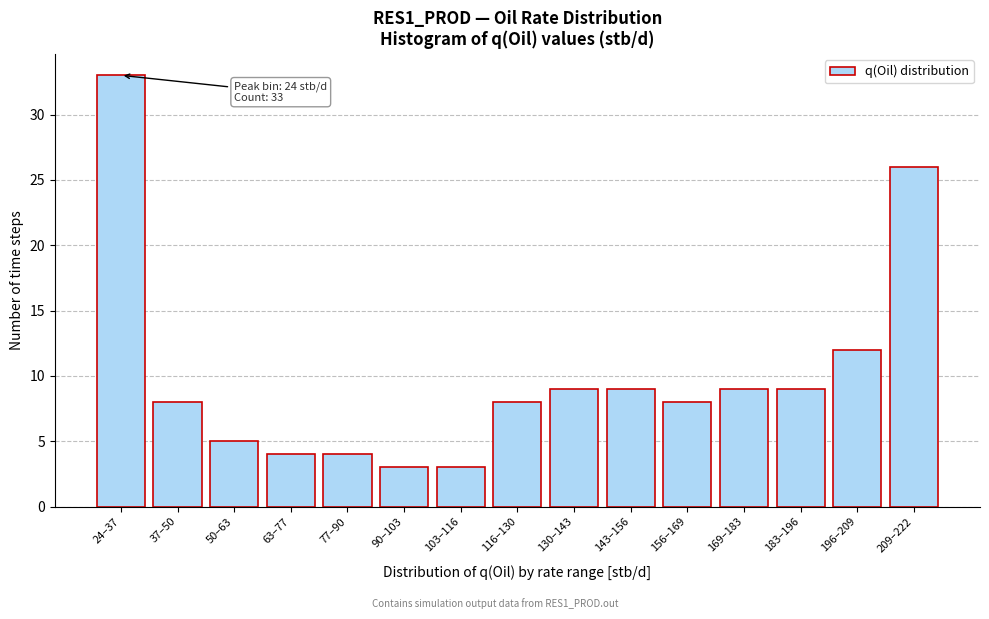

Reading right to left, extract all data points from this chart.

209–222=26	196–209=12	183–196=9	169–183=9	156–169=8	143–156=9	130–143=9	116–130=8	103–116=3	90–103=3	77–90=4	63–77=4	50–63=5	37–50=8	24–37=33